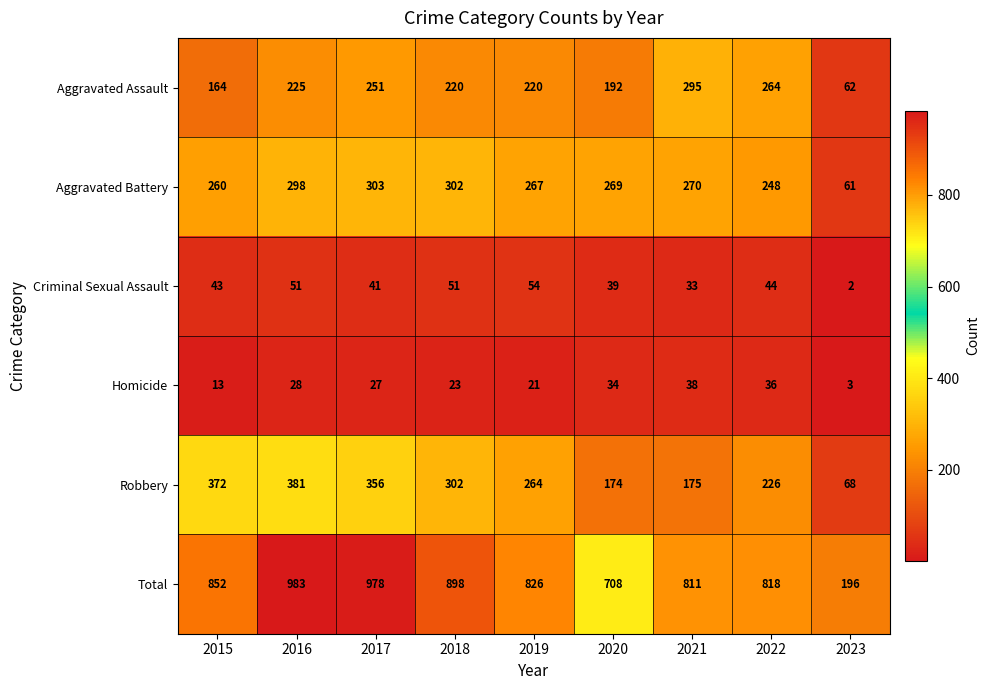

What is the difference between the maximum and minimum values in the Criminal Sexual Assault series?

52